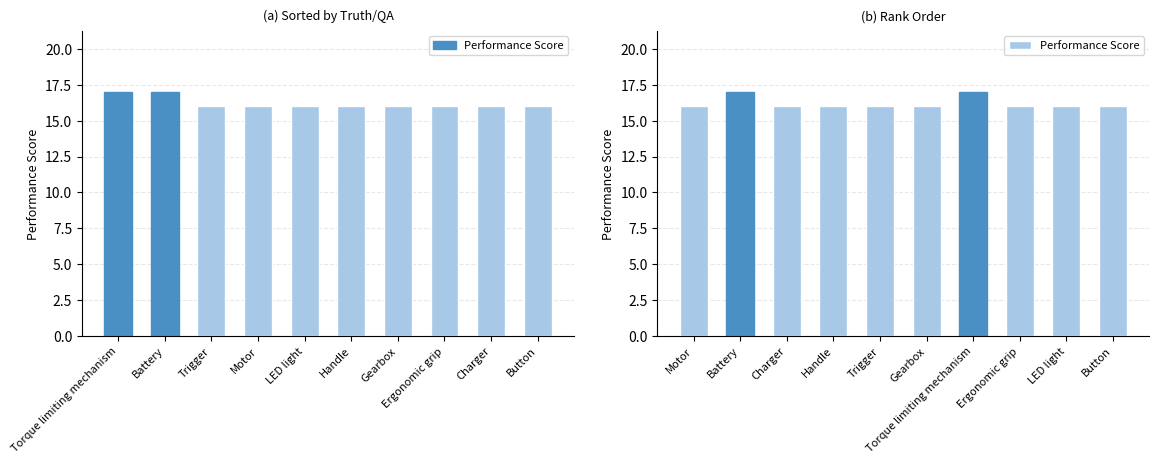

How many values are between 16 and 17?

10